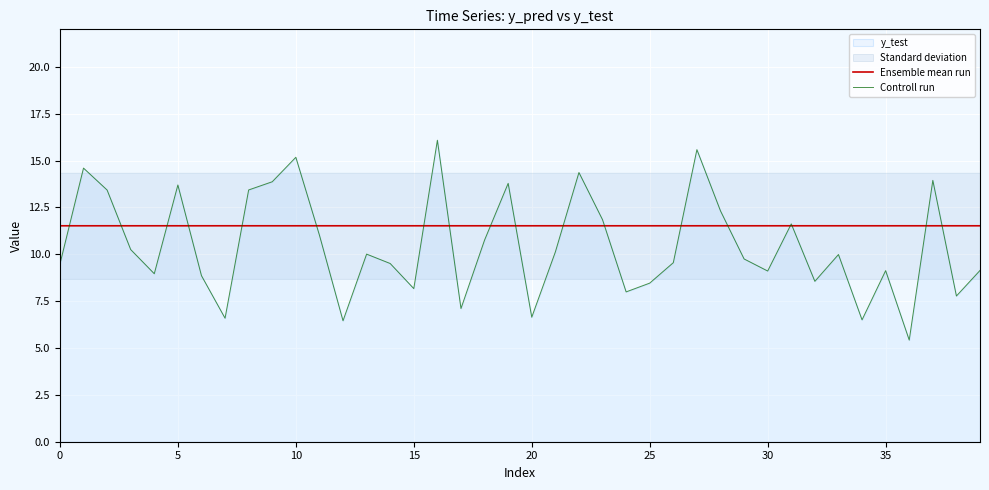

True or false: Controll run and Ensemble mean run intersect in this chart.

True